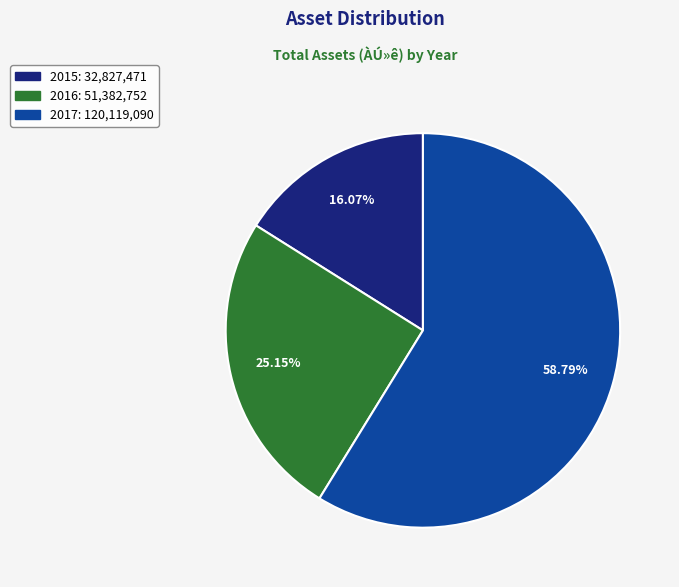

Between 2015 and 2017, which is larger?

2017